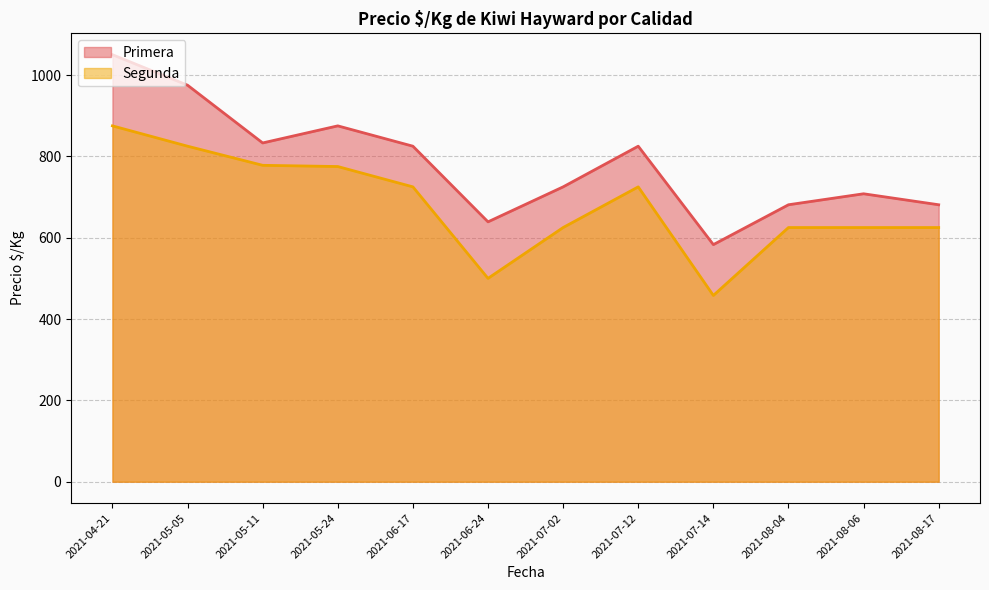

Reading left to right, extract all data points from this chart.

Primera: 2021-05-05=975	2021-05-11=833	2021-06-17=825	2021-05-24=875	2021-04-21=1050	2021-06-24=639	2021-07-12=825	2021-08-06=708	2021-07-02=725	2021-08-17=681	2021-07-14=583	2021-08-04=681
Segunda: 2021-05-05=825	2021-05-11=778	2021-06-17=725	2021-05-24=775	2021-04-21=875	2021-06-24=500	2021-07-12=725	2021-08-06=625	2021-07-02=625	2021-08-17=625	2021-07-14=458	2021-08-04=625